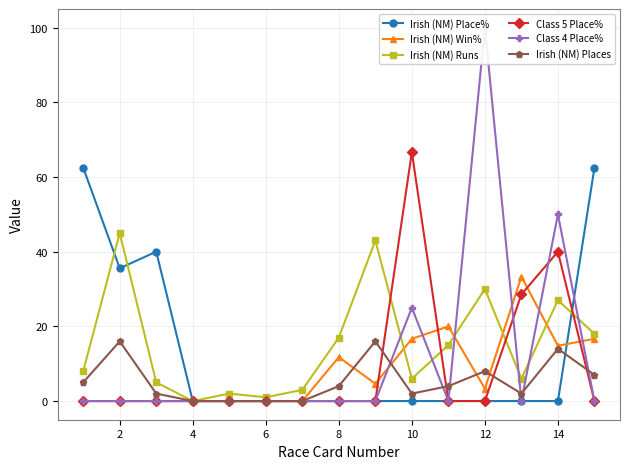

What is the greatest value displayed?

100.0